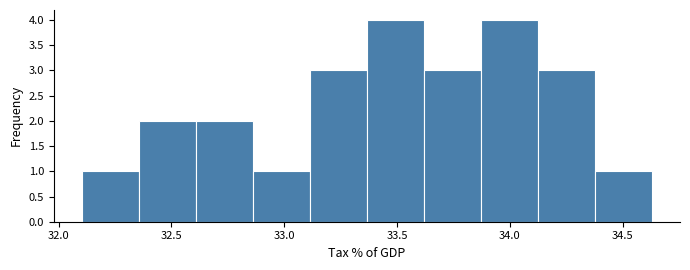

Reading left to right, list every bar in this chart as the range it spans on the x-axis followed by its height. Neither the bar edges nor the heights are printed on the chart, so give them approximately, as read against the axes.

32.10 to 32.35: 1
32.35 to 32.60: 2
32.60 to 32.85: 2
32.85 to 33.10: 1
33.10 to 33.35: 3
33.35 to 33.60: 4
33.60 to 33.85: 3
33.85 to 34.10: 4
34.10 to 34.40: 3
34.40 to 34.65: 1